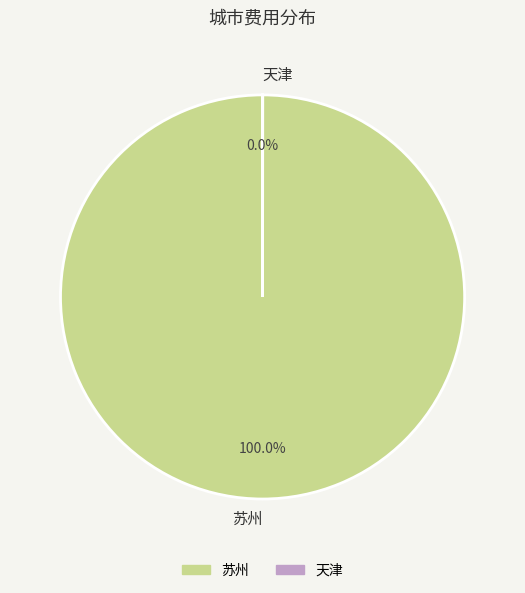

To the nearest percent, what is the combined percentage of 天津 and 苏州?

100%